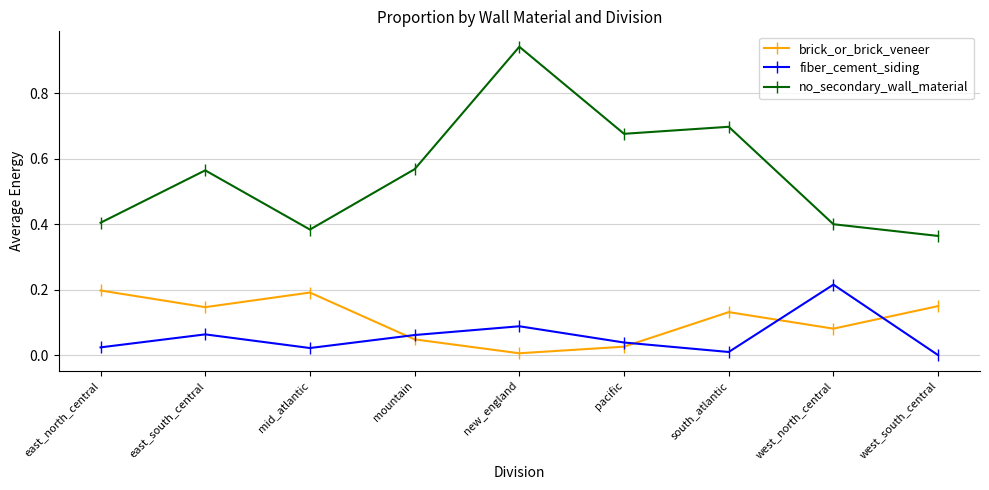

What is the sum of all no_secondary_wall_material values?

5.0